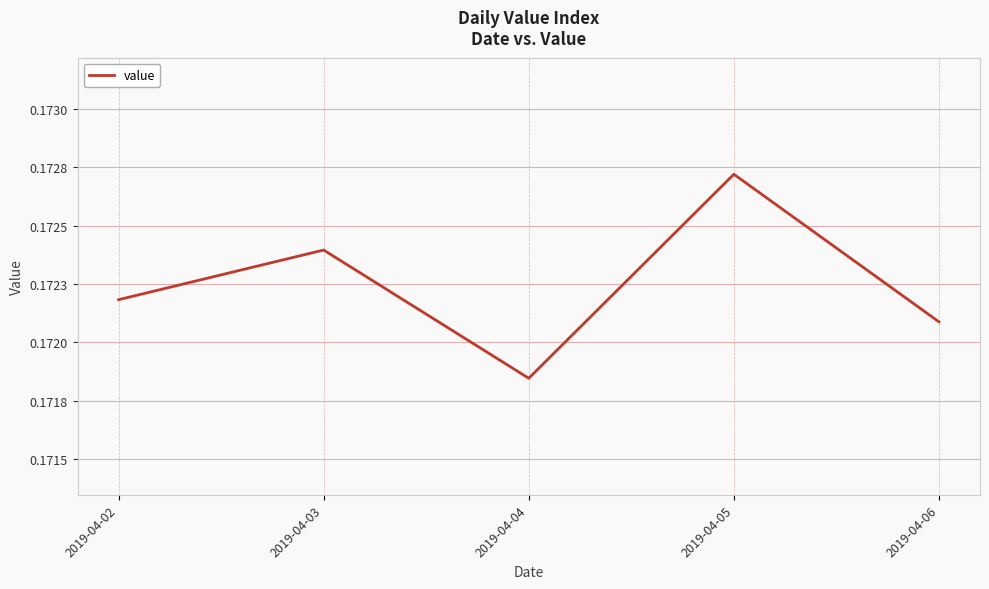

Is this an area chart (filled region under the line)?

No